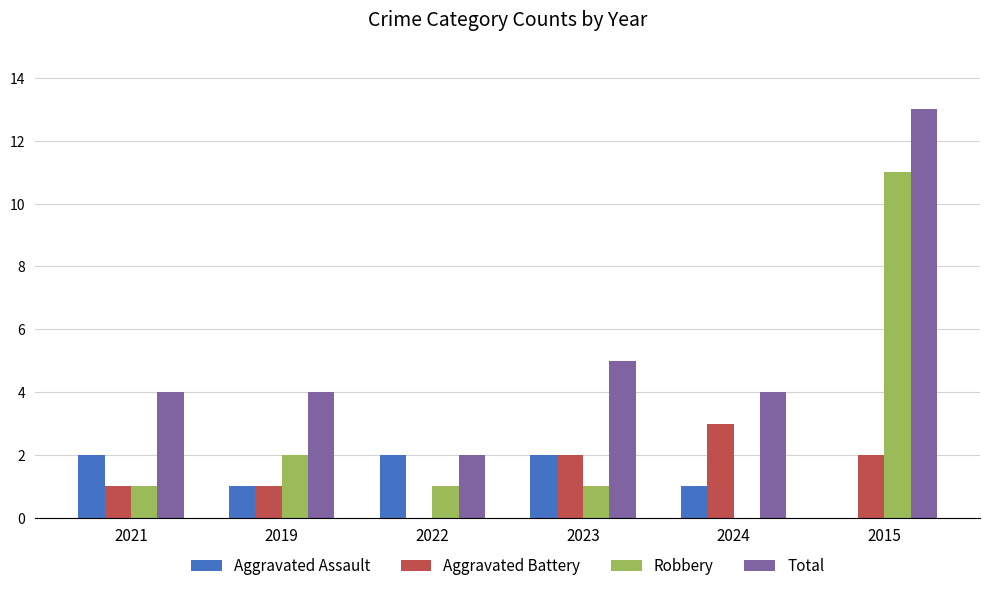

Count the number of categories in the chart.

6